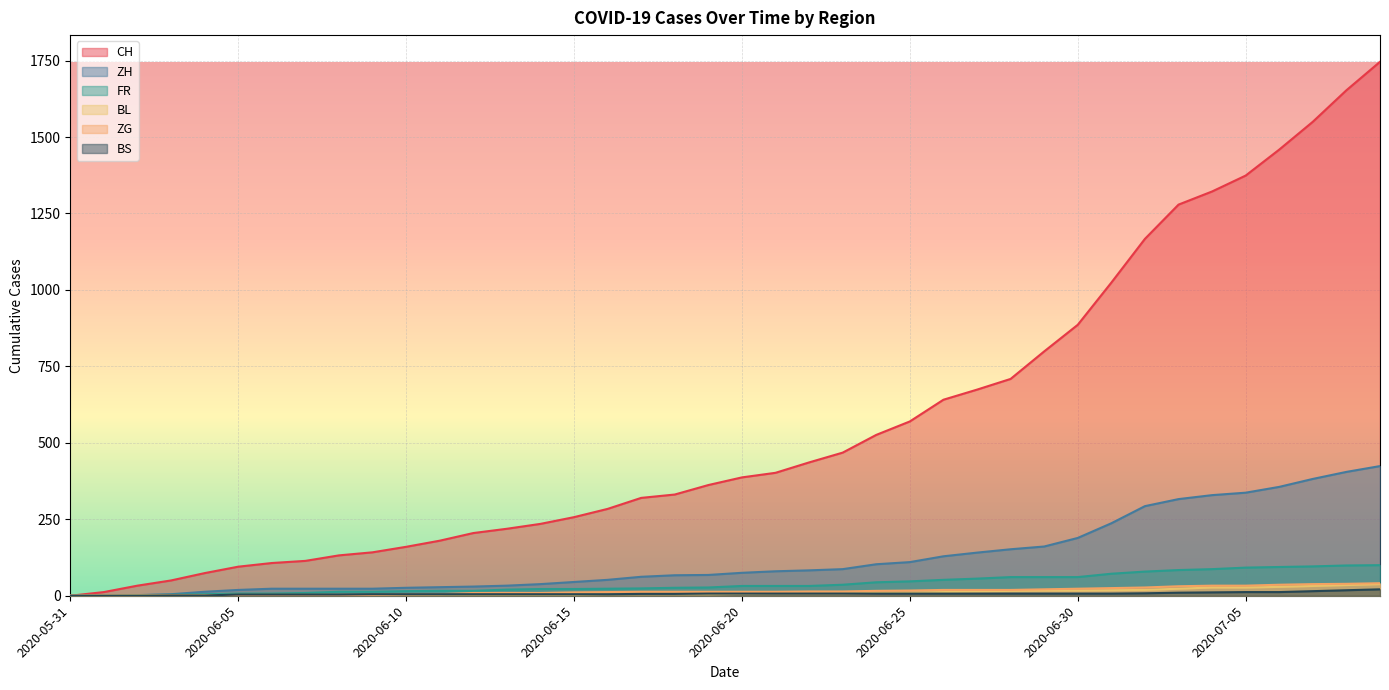

How many lines are shown in the chart?

6